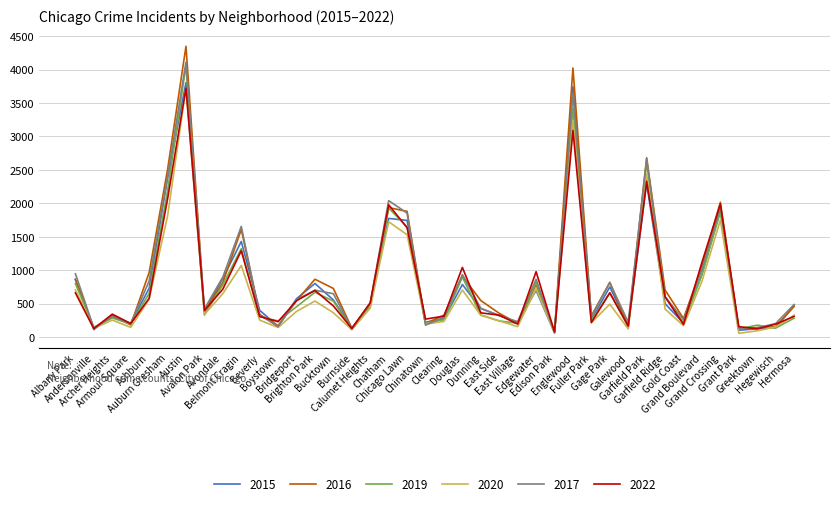

Which series has the widest spread of values?

2016